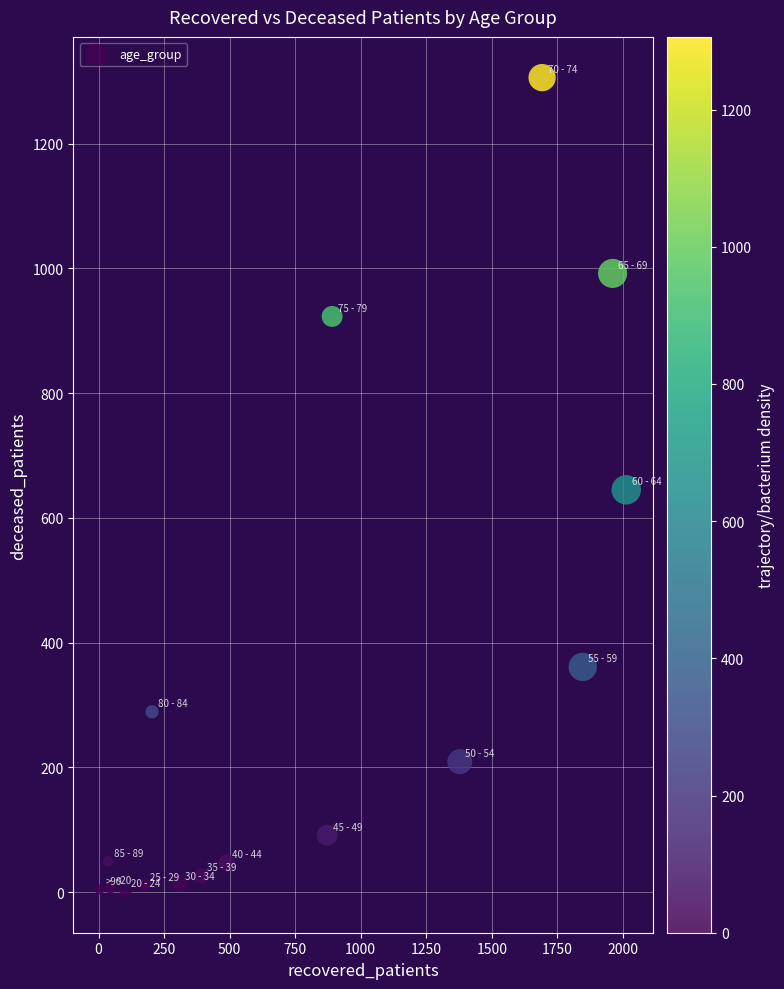

What is the range of X values (max minus min)?

2009